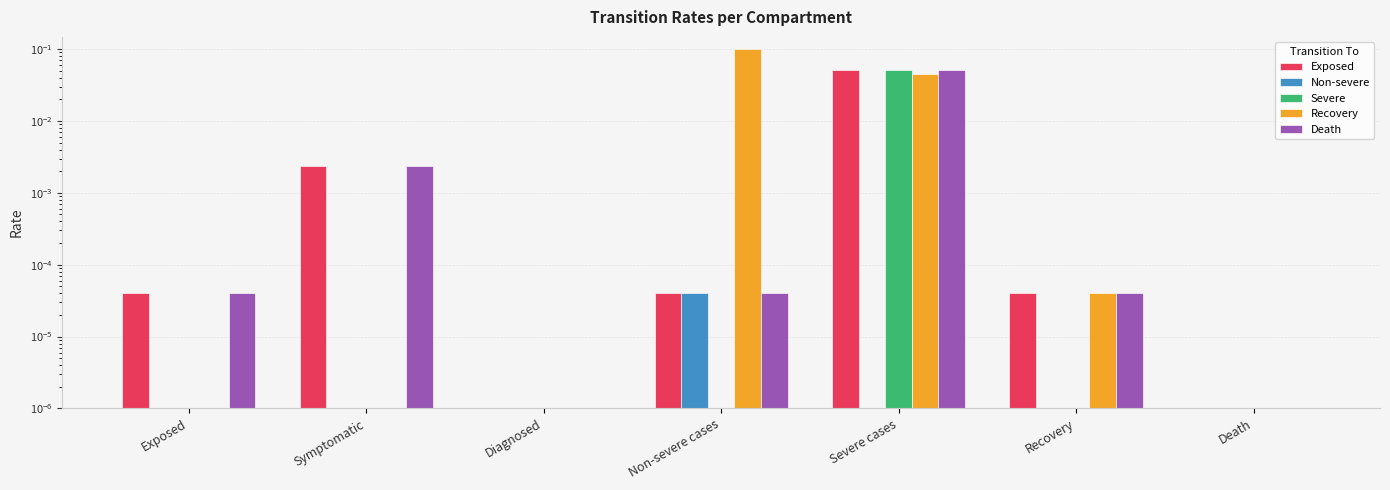

How many bars are there in each group?

5